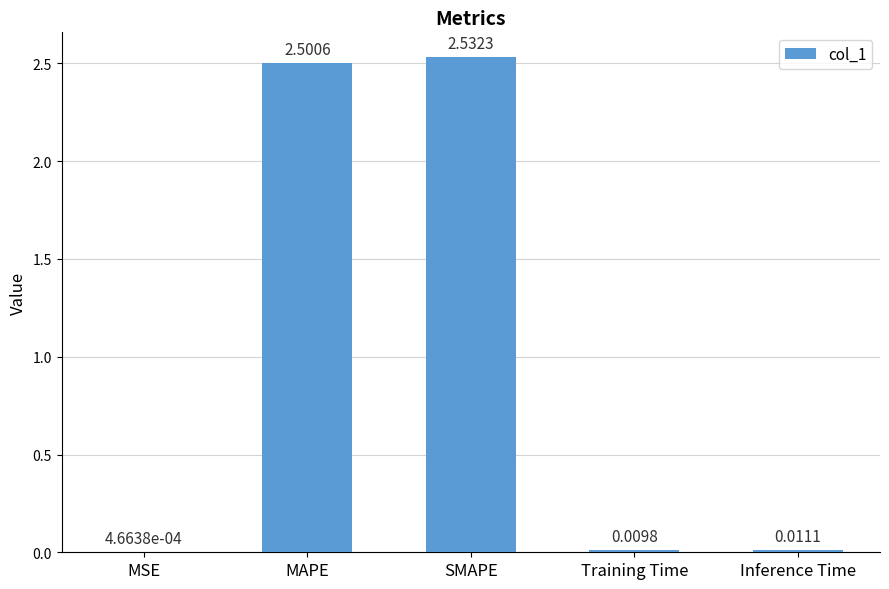

Which has a higher value, SMAPE or Training Time?

SMAPE